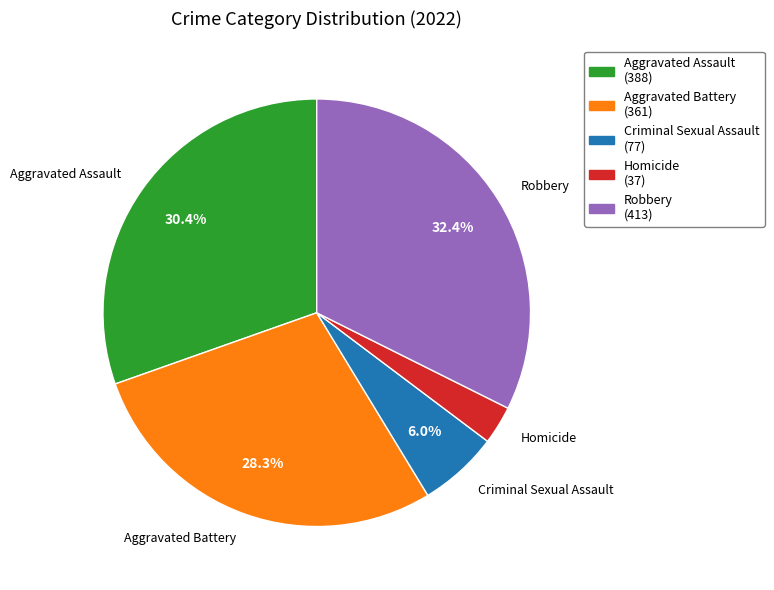

To the nearest percent, what is the difference between the Aggravated Assault and Criminal Sexual Assault slice percentages?

24%